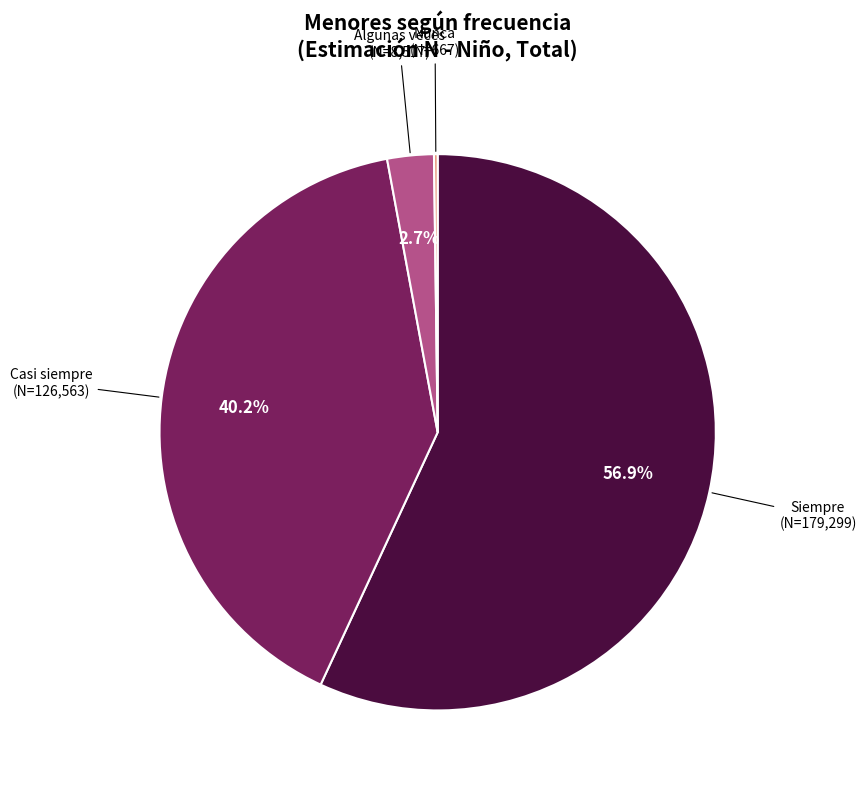

Do Casi siempre and Algunas veces together represent more than half of the pie?

No